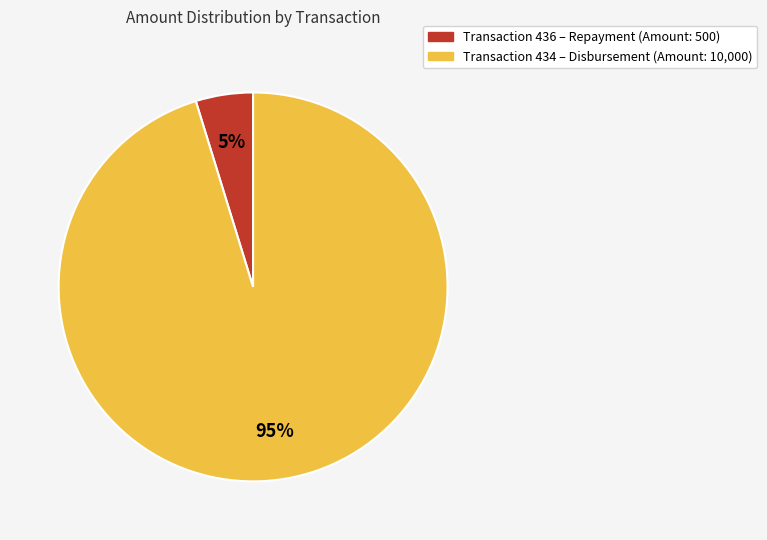

Is there a majority slice in this chart?

Yes